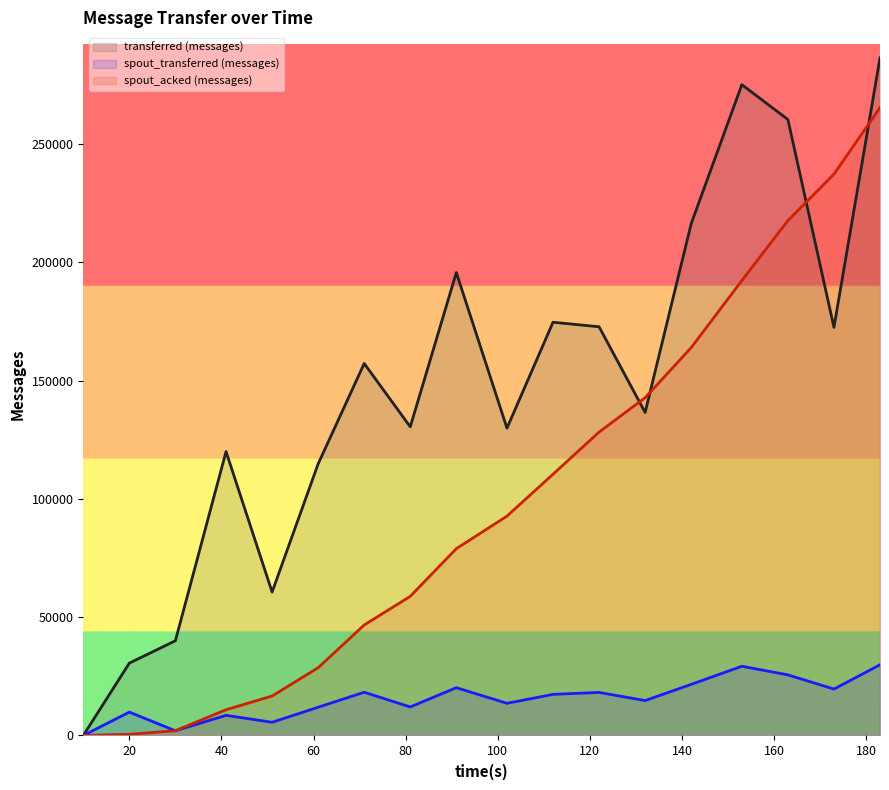

Count the number of categories in the chart.

18